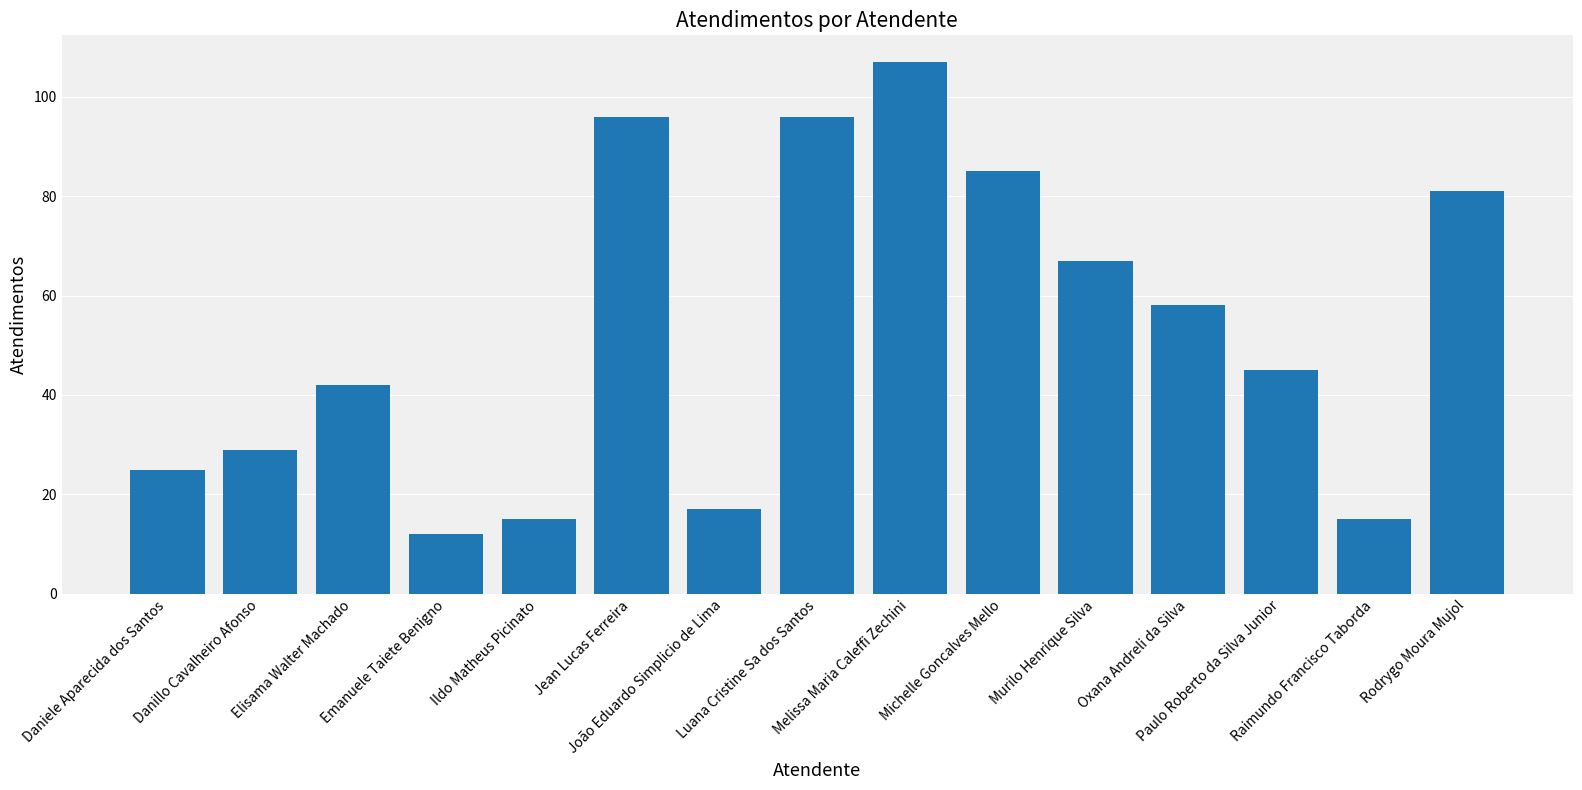

What is the value of the 11th bar from the left?

67